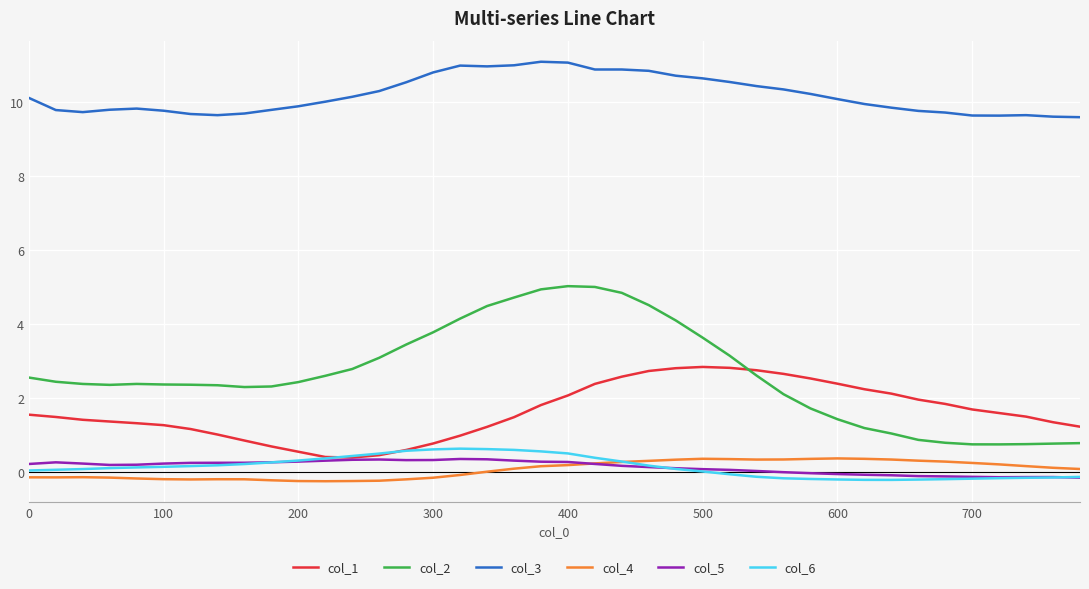

What is the maximum value for col_1?

2.8